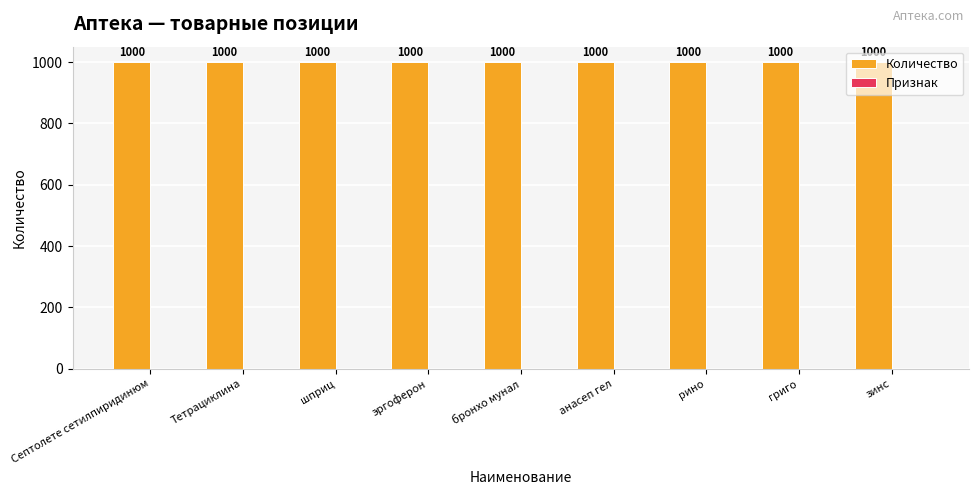

At how many categories does at least one series exceed 926?

9